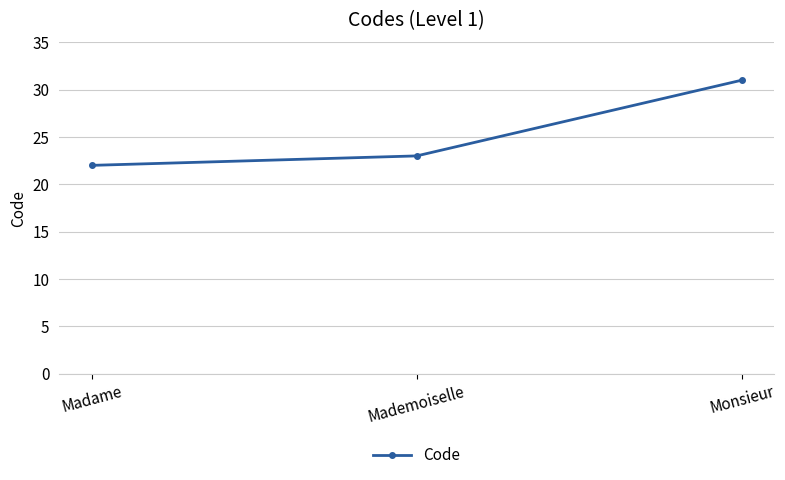

What is the minimum value shown in the chart?

22